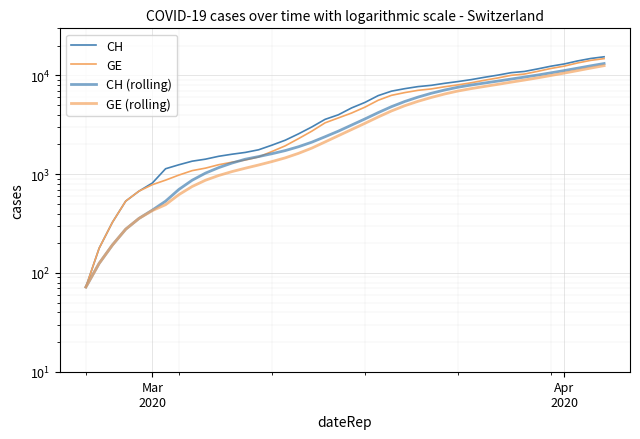

True or false: CH and GE cross at least once.

False